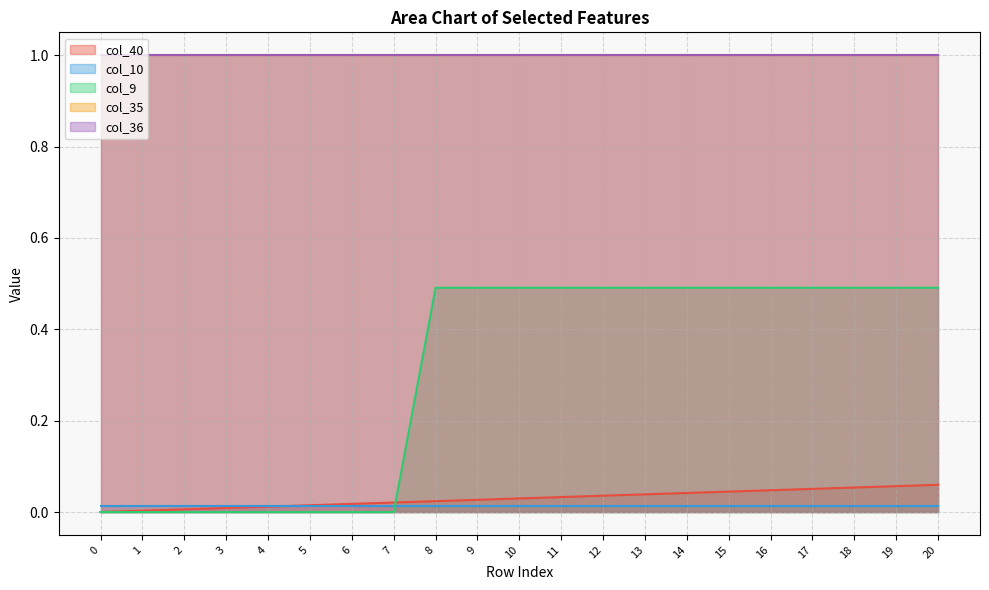

Reading left to right, what are all the values shown in this chart?

col_40: 0.0	0.0	0.0	0.0	0.0	0.0	0.0	0.0	0.0	0.0	0.0	0.0	0.0	0.0	0.0	0.0	0.0	0.1	0.1	0.1	0.1
col_10: 0.0	0.0	0.0	0.0	0.0	0.0	0.0	0.0	0.0	0.0	0.0	0.0	0.0	0.0	0.0	0.0	0.0	0.0	0.0	0.0	0.0
col_9: 0.0	0.0	0.0	0.0	0.0	0.0	0.0	0.0	0.5	0.5	0.5	0.5	0.5	0.5	0.5	0.5	0.5	0.5	0.5	0.5	0.5
col_35: 1.0	1.0	1.0	1.0	1.0	1.0	1.0	1.0	1.0	1.0	1.0	1.0	1.0	1.0	1.0	1.0	1.0	1.0	1.0	1.0	1.0
col_36: 1.0	1.0	1.0	1.0	1.0	1.0	1.0	1.0	1.0	1.0	1.0	1.0	1.0	1.0	1.0	1.0	1.0	1.0	1.0	1.0	1.0